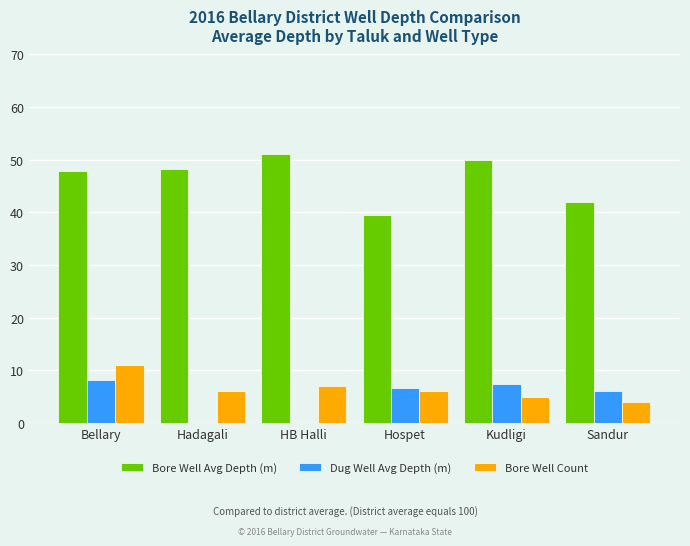

What is the total value across all series at Kudligi?

62.5